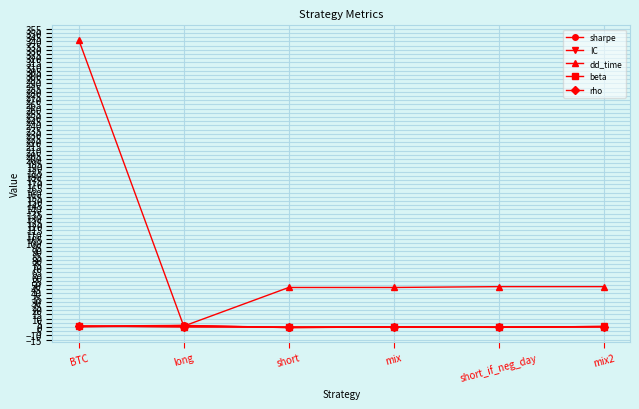

What is the value of the sharpe point at the 6th from the left?

0.6